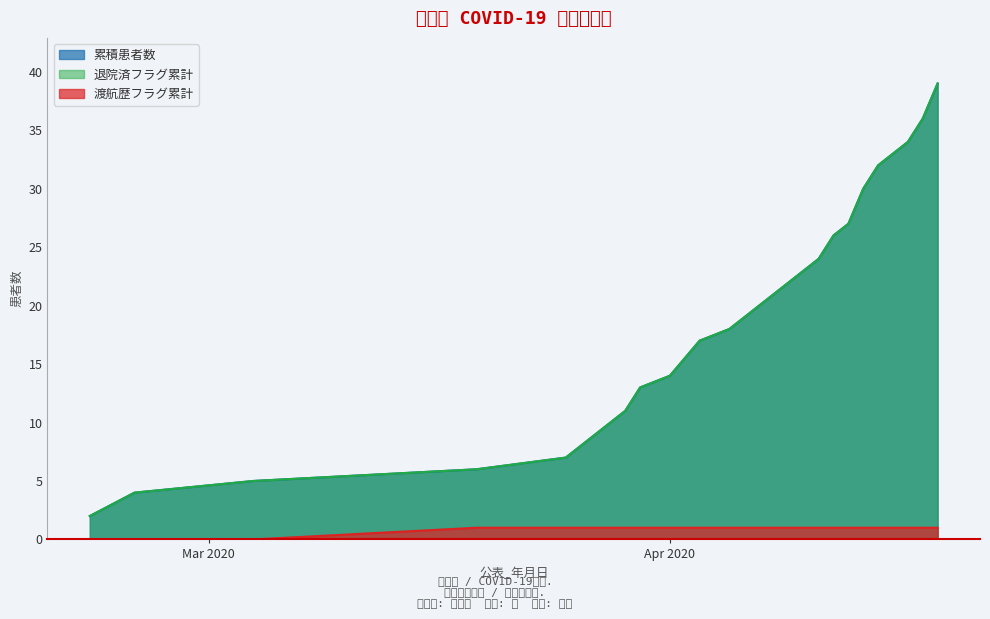

The 累積患者数 series shows 30 at 2020-04-14. True or false?

True